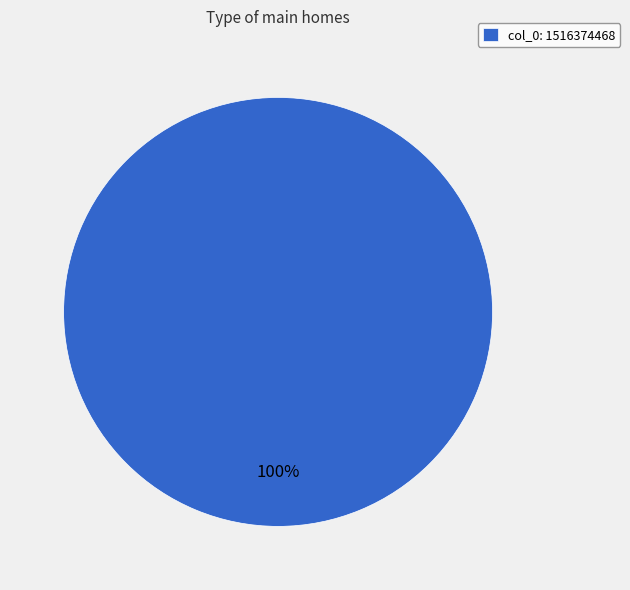

Does col_0: 1516374468 account for over 50% of the chart?

Yes